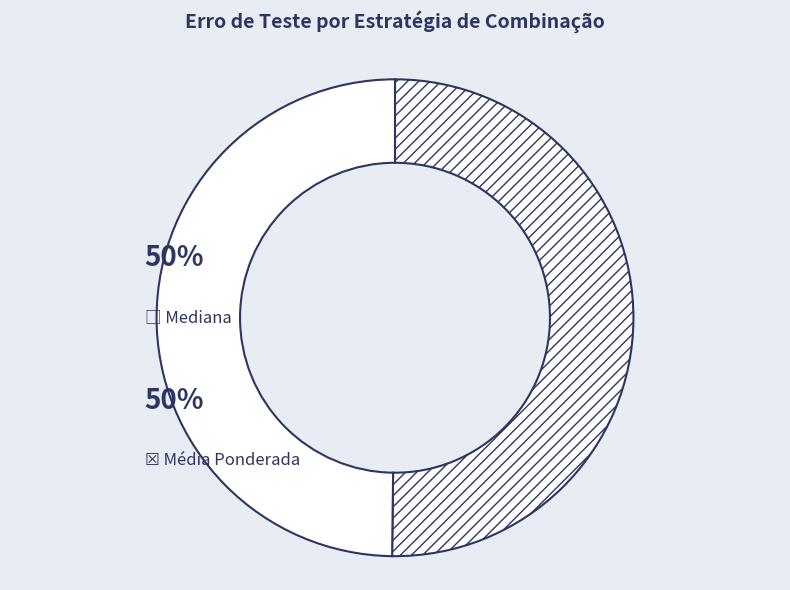

Count the number of slices in the pie.

2